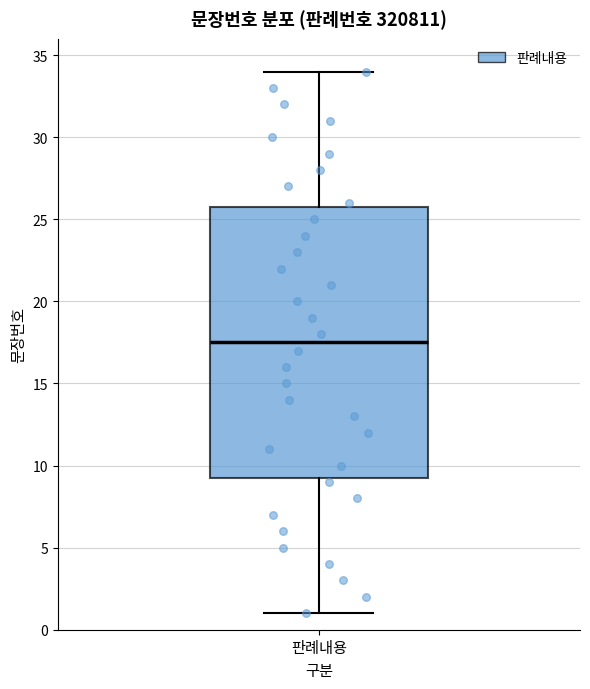

Transcribe this box plot: give where the median line is, the range the box spans, and where the two whiskers end, as read against the y-axis. The values are not printed on the chart, so give them approximately, as read against the axis.

median 17.5, box 9.5 to 26.0, whiskers 1.0 to 34.0